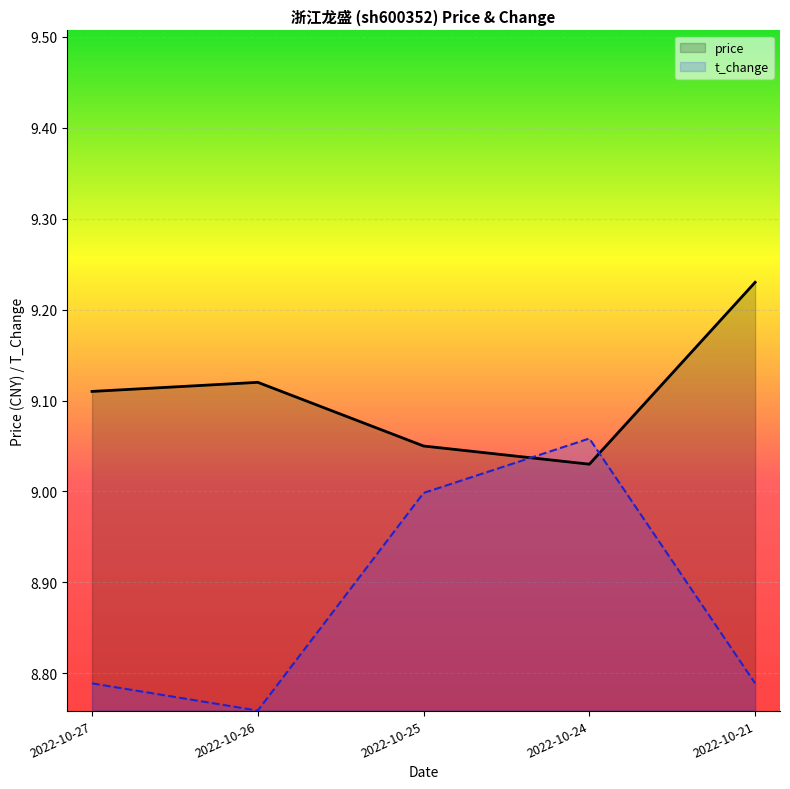

Reading right to left, list all the values displayed in this chart.

price: 2022-10-21=9.2	2022-10-24=9.0	2022-10-25=9.1	2022-10-26=9.1	2022-10-27=9.1
t_change: 2022-10-21=8.8	2022-10-24=9.1	2022-10-25=9.0	2022-10-26=8.8	2022-10-27=8.8